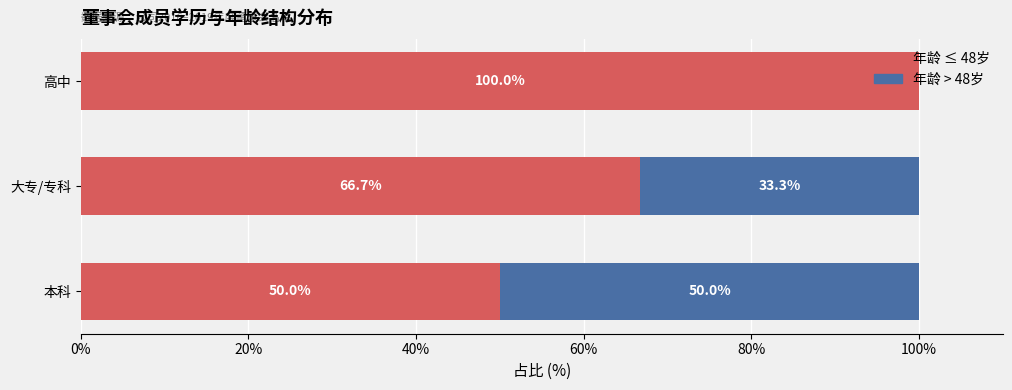

How many values in the 年龄 ≤ 48岁 series exceed 66?

2